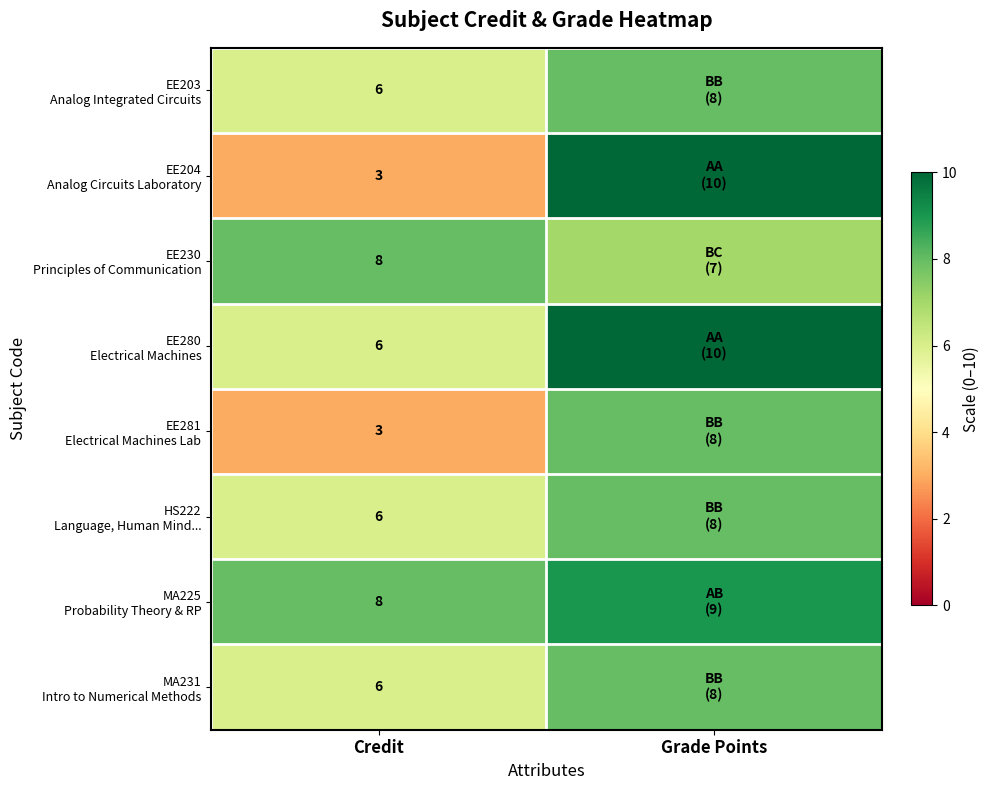

What is the total value across all series at Credit?

46